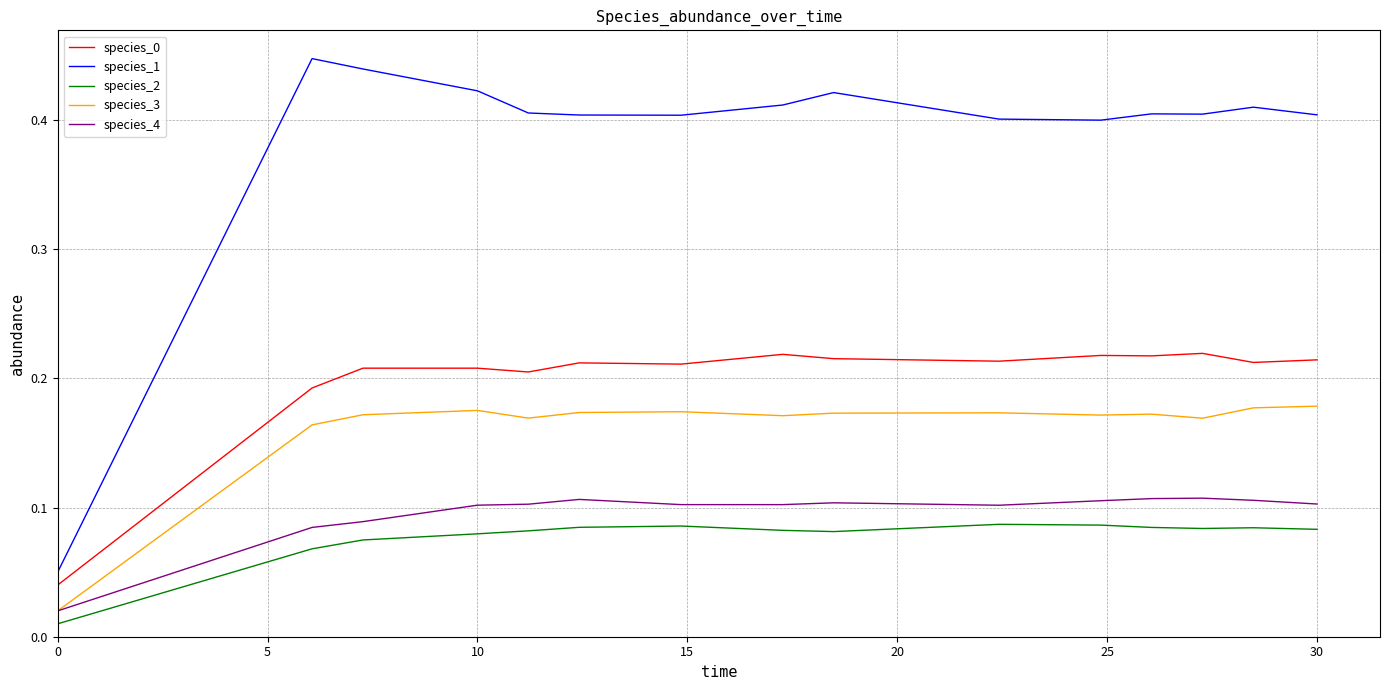

Which series has the widest spread of values?

species_1